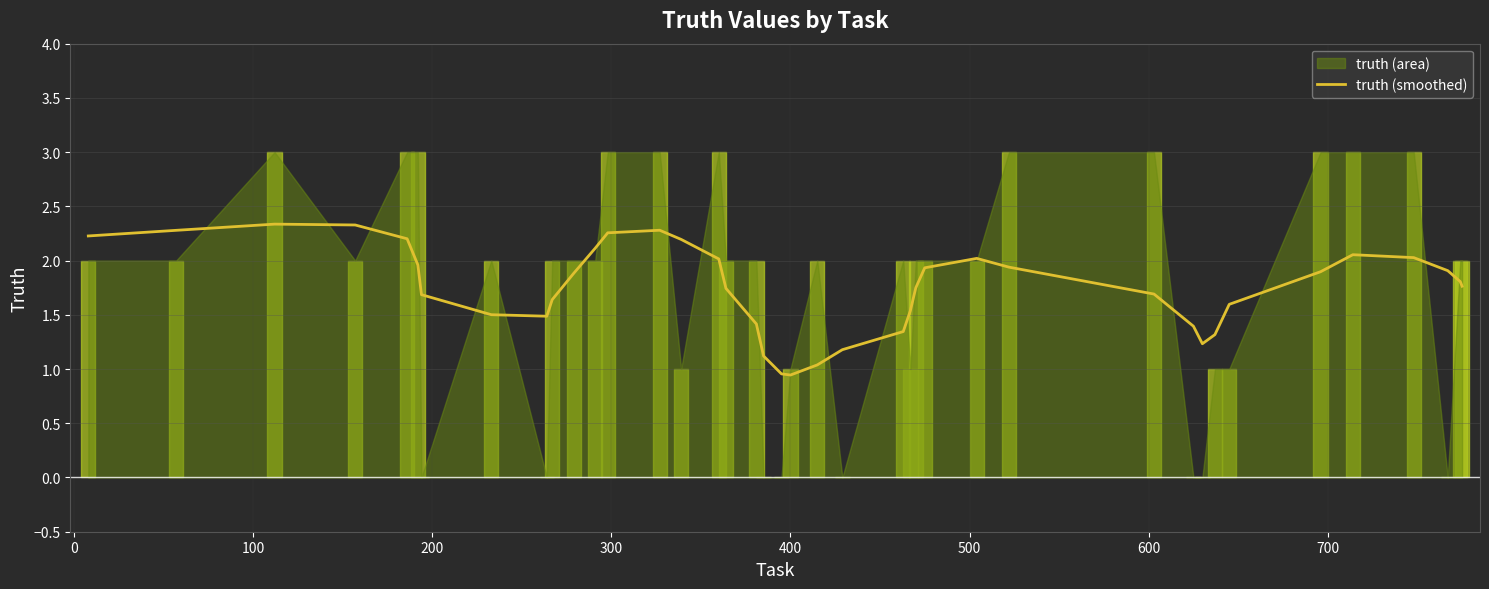

What is the lowest value of the truth (smoothed) series?

0.9